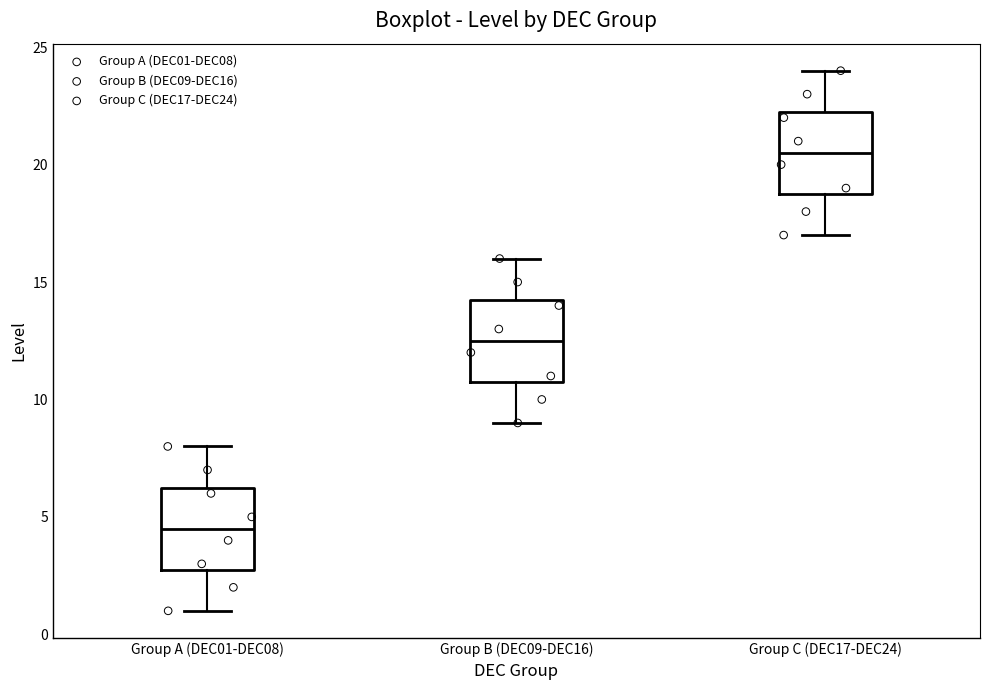

Reading left to right, read every box against the y-axis: the position of its median line, the range the box covers, and the ends of its whiskers. The values are not printed on the chart, so give them approximately, as read against the axis.

Group A (DEC01-DEC08): median 4.5, box 3.0 to 6.5, whiskers 1.0 to 8.0
Group B (DEC09-DEC16): median 12.5, box 11.0 to 14.5, whiskers 9.0 to 16.0
Group C (DEC17-DEC24): median 20.5, box 19.0 to 22.5, whiskers 17.0 to 24.0